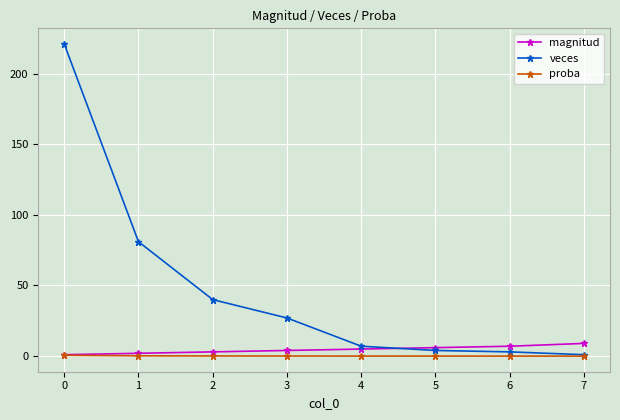

Which series has the largest range (max minus min)?

veces